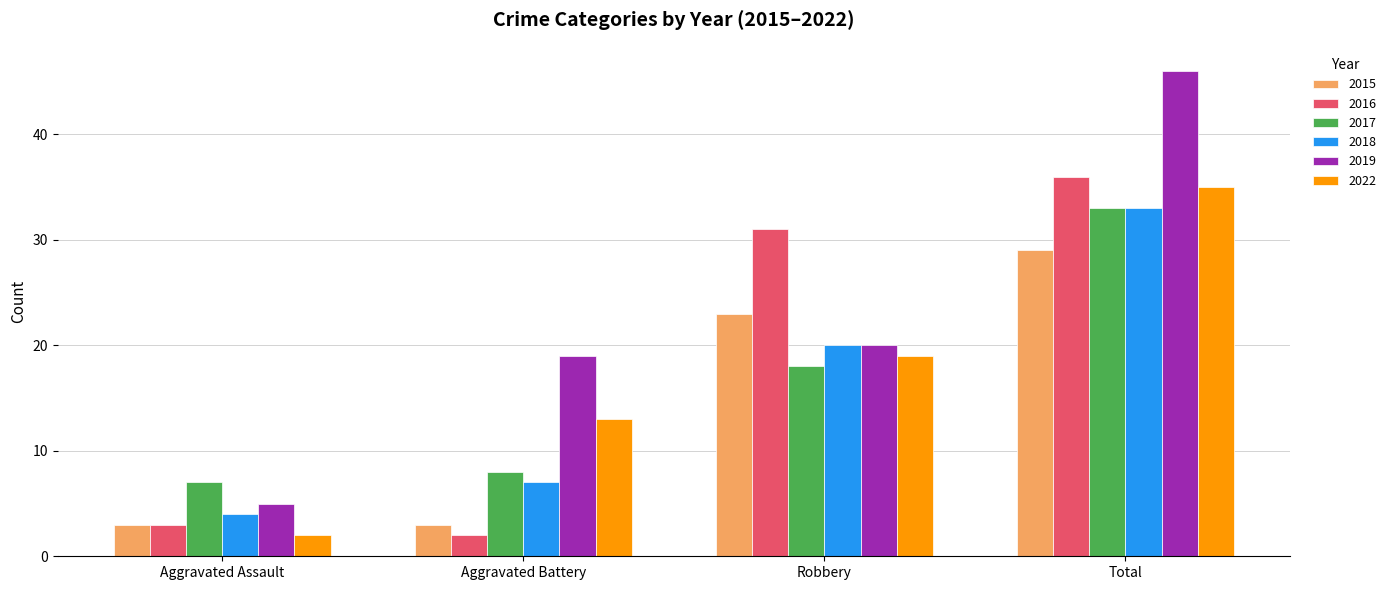

List the labels in order of 2017 value, largest first.

Total, Robbery, Aggravated Battery, Aggravated Assault